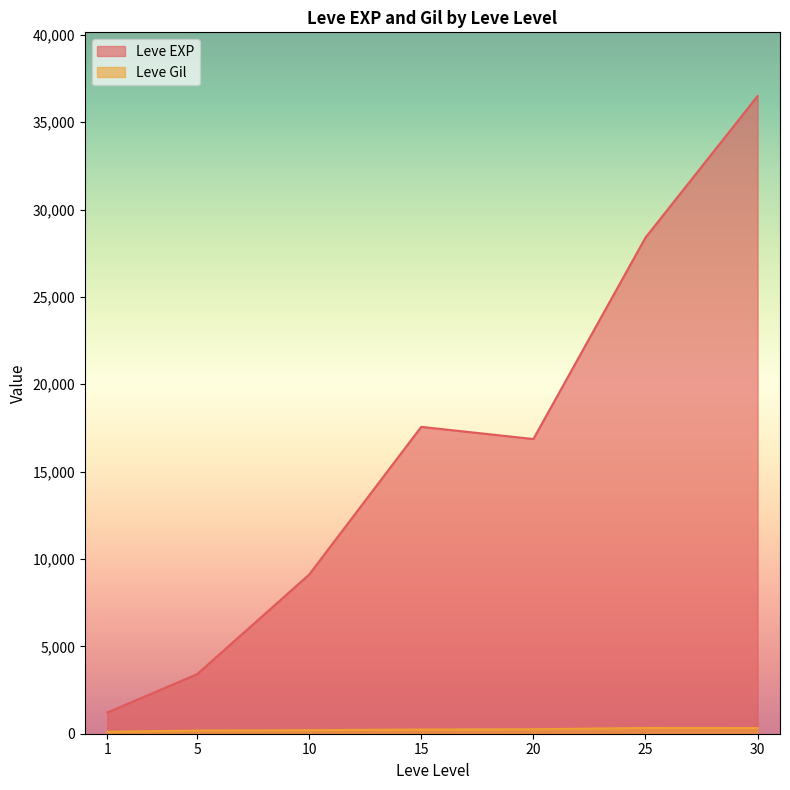

At which label is Leve Gil closest to 408?

25